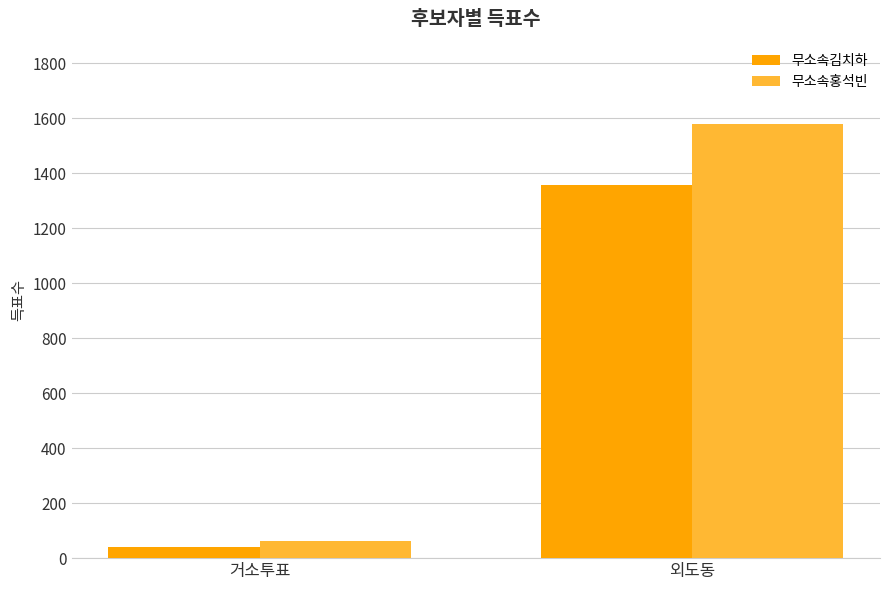

Is it true that 무소속김치하 equals 1358 at 외도동?

True